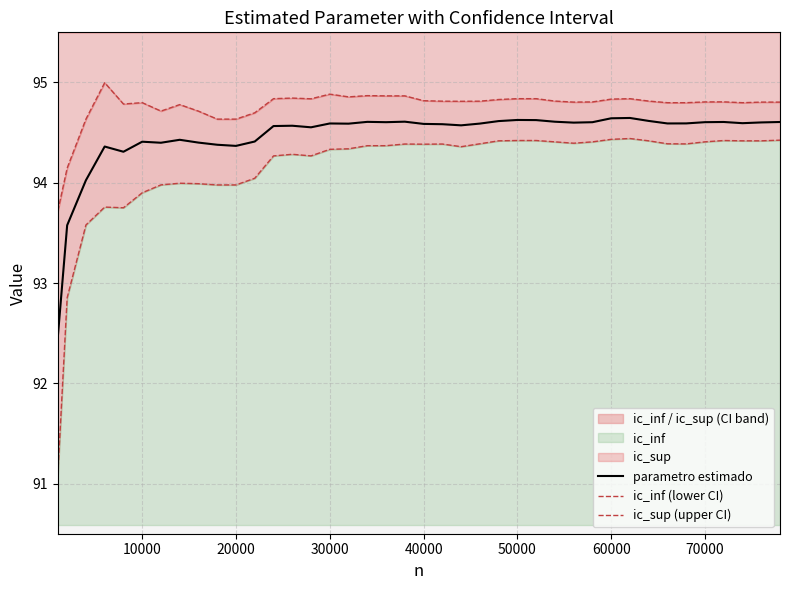

What is the minimum value for parametro estimado?

92.5